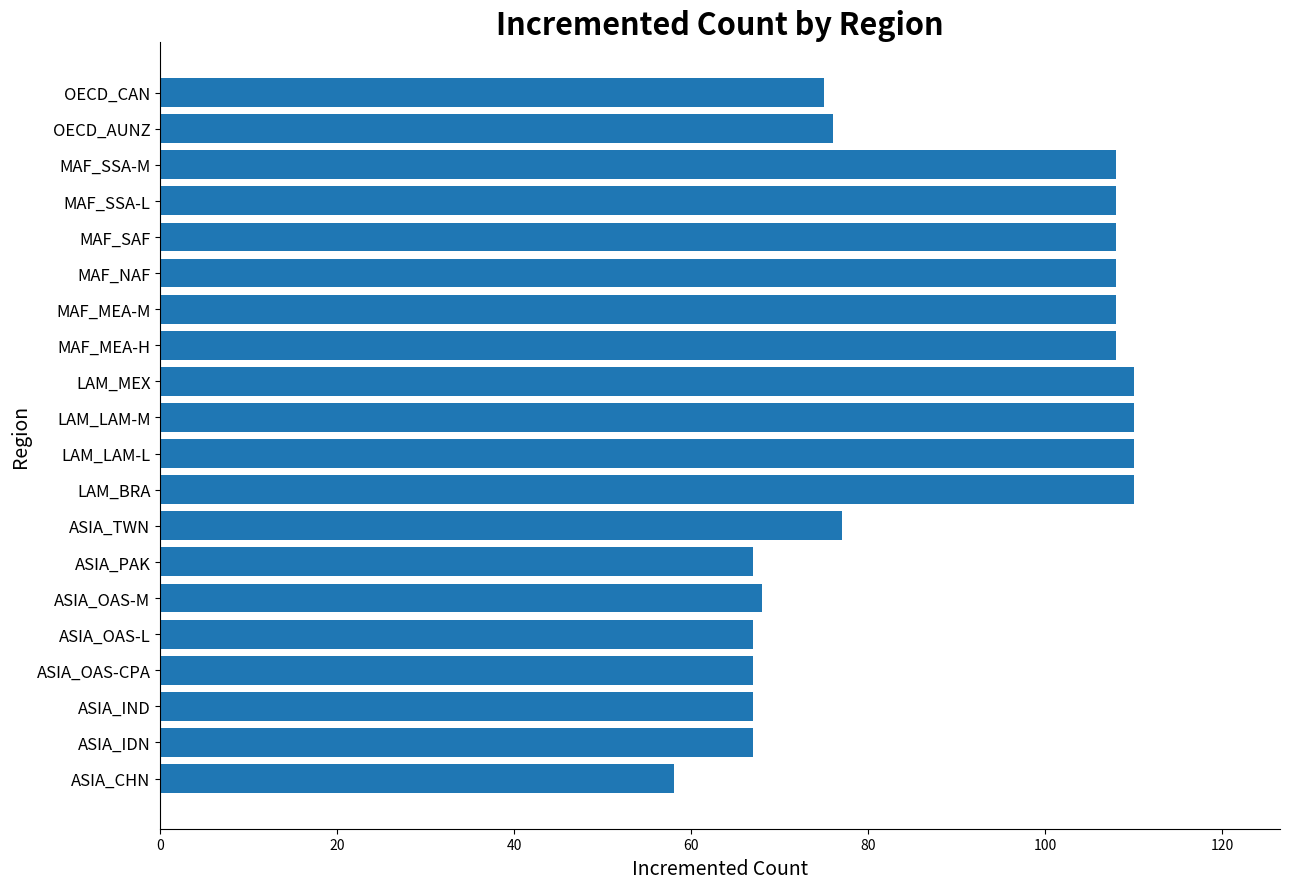

What is the greatest value displayed?

110